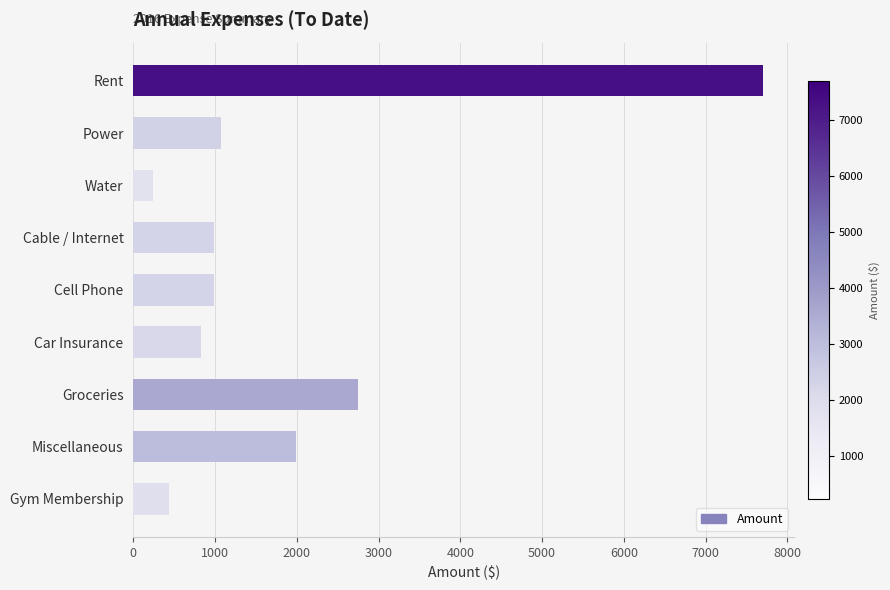

What is the value of the 9th bar from the top?

440